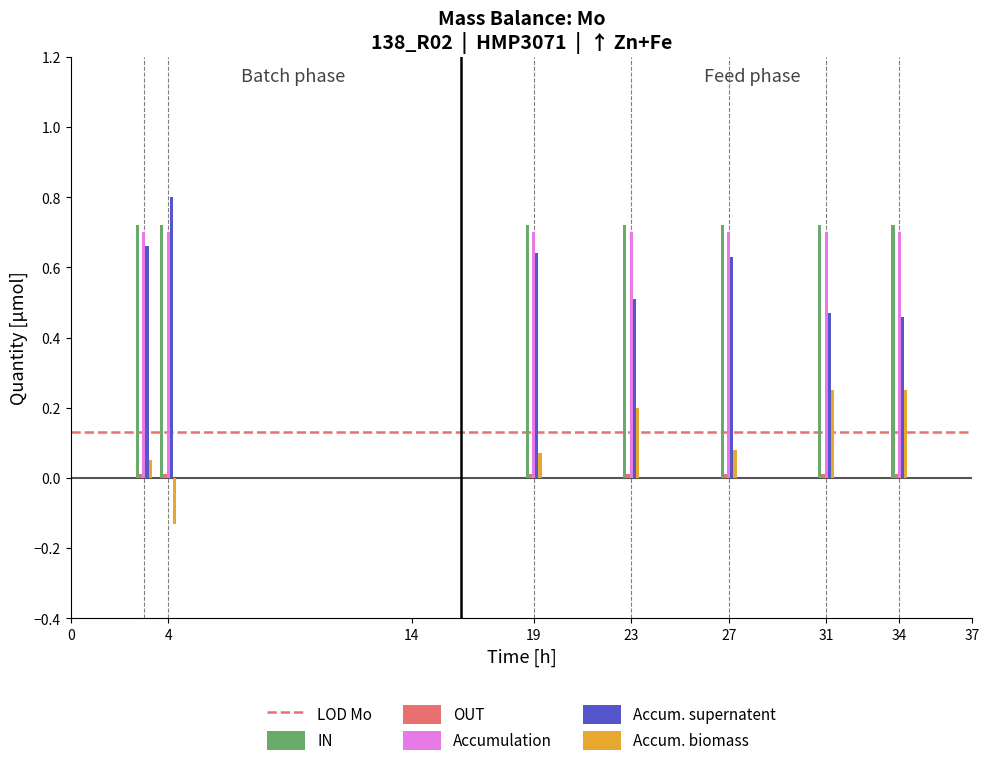

What is the maximum value shown in the chart?

0.8